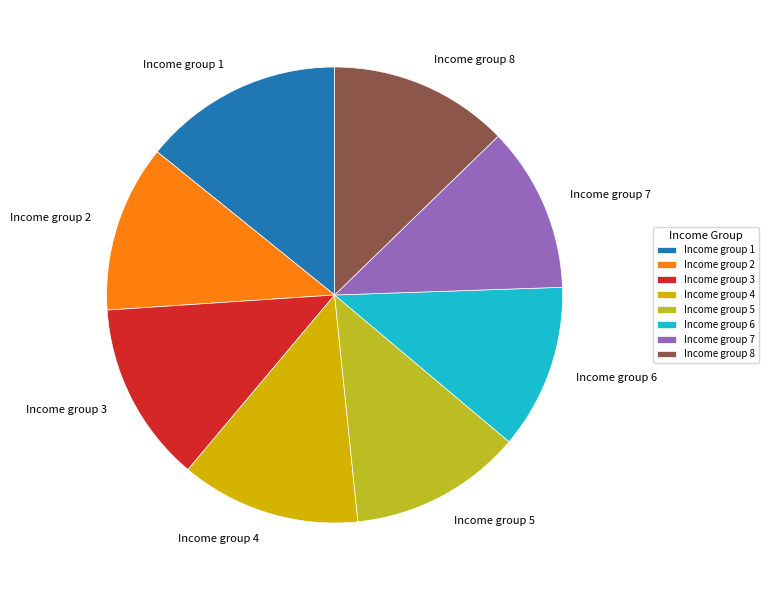

Approximately how many times larger is the value at Income group 8 compared to Income group 1?

0.9